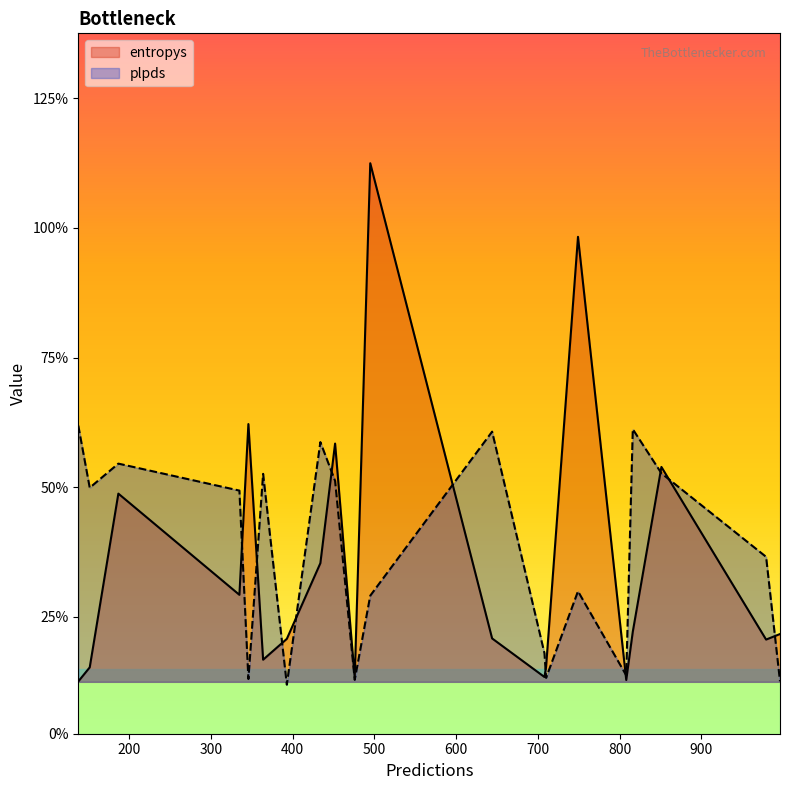

What is the approximate value of entropys at 979?

0.2